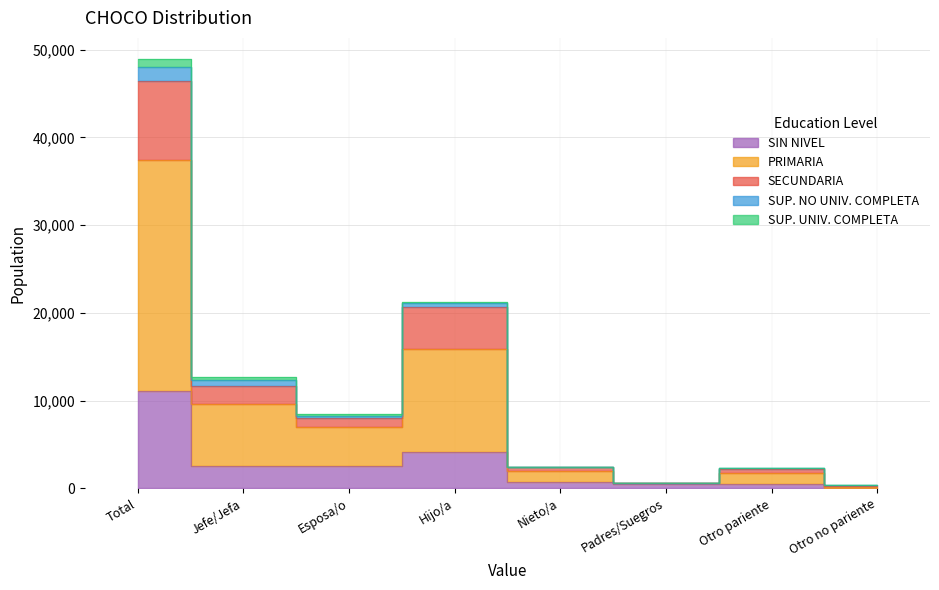

At how many categories does at least one series exceed 31360?

1